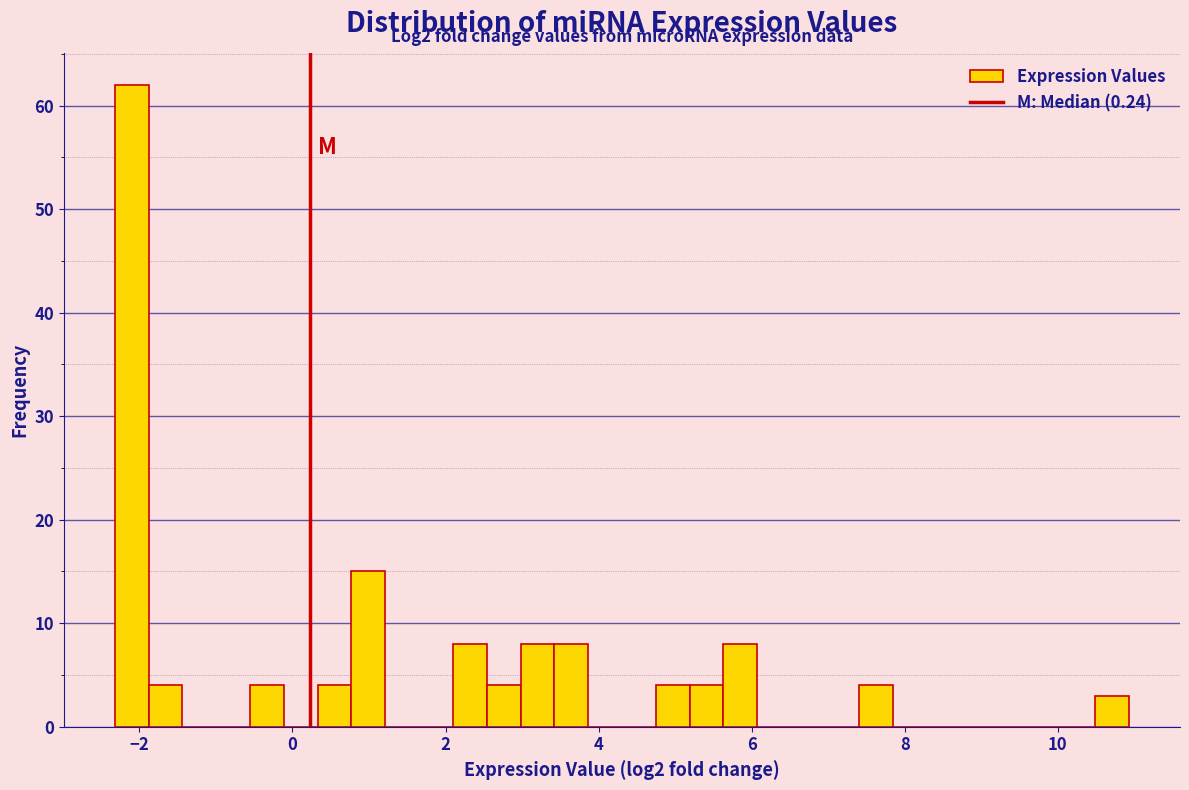

Read against the x-axis, roughly where is the centre of the tallest bar?

-2.2